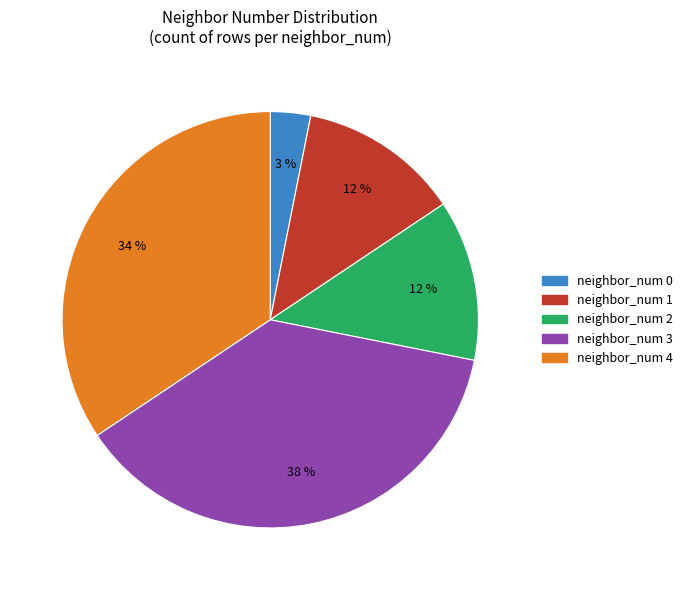

How many slices are in this pie chart?

5